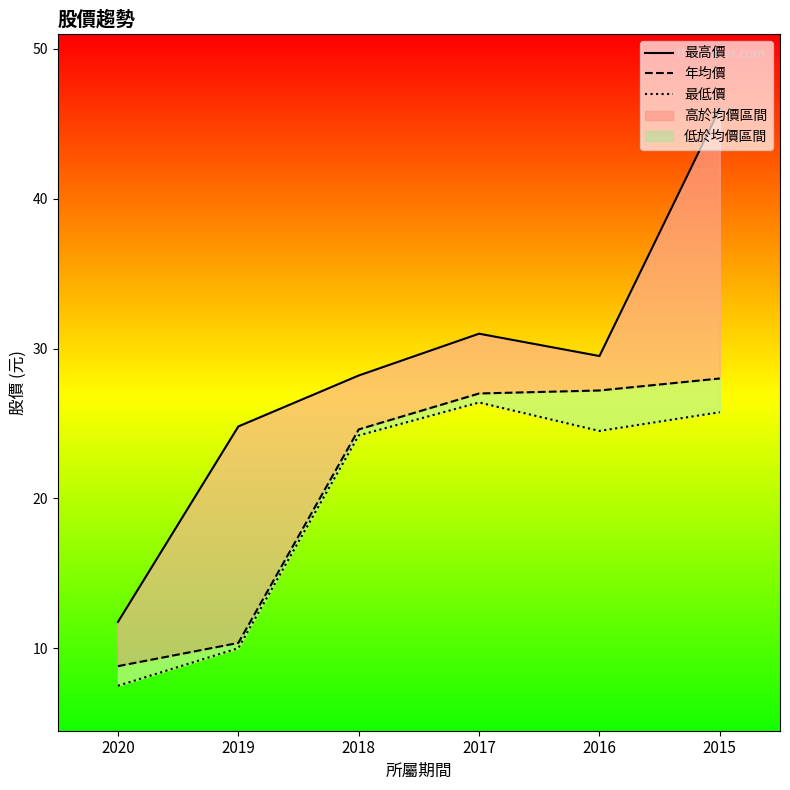

Where does the 最低價 series first go above 24?

2018